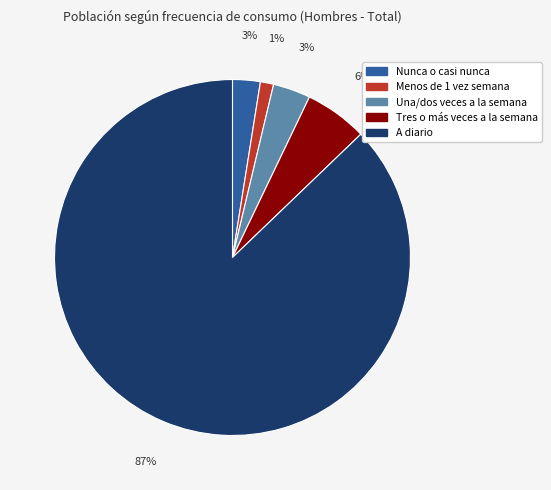

Is Tres o más veces a la semana the majority of the pie?

No